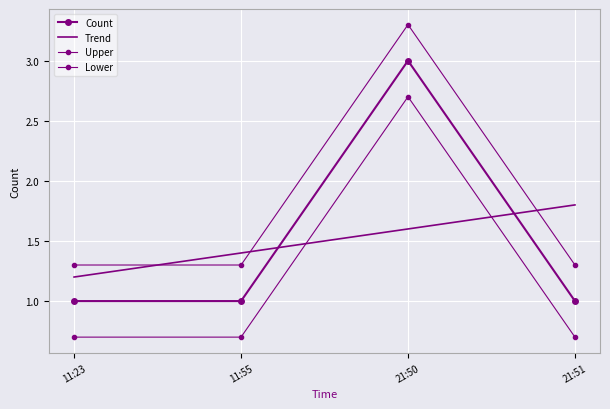

What is the average value?

2